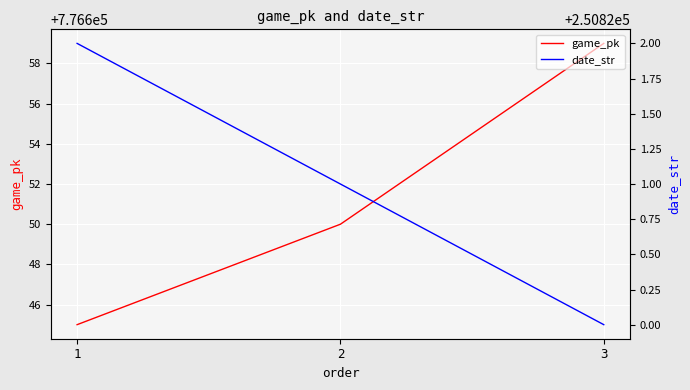

Which has a higher value, 2 or 3?

3